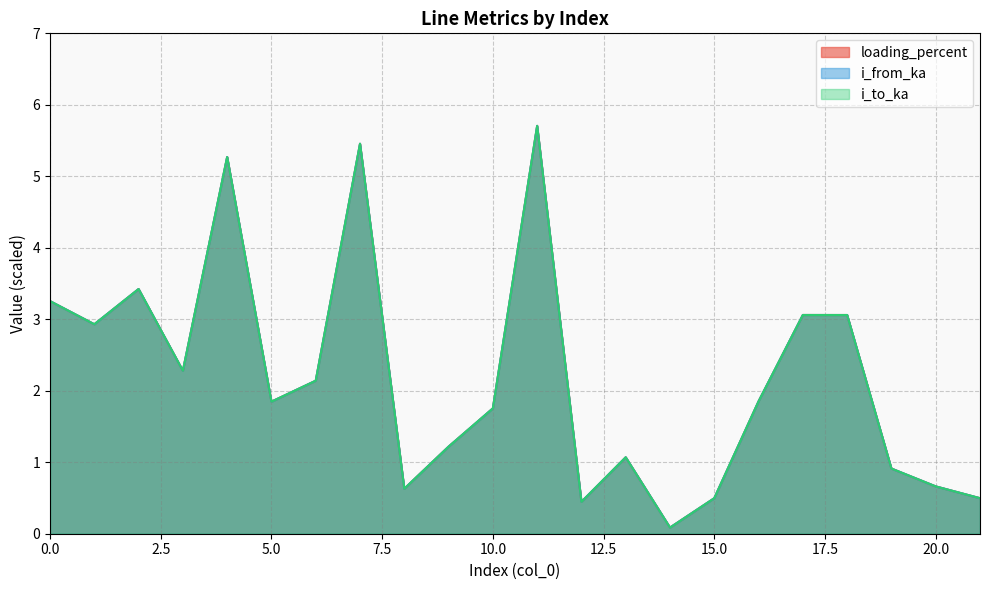

How many lines are shown in the chart?

3